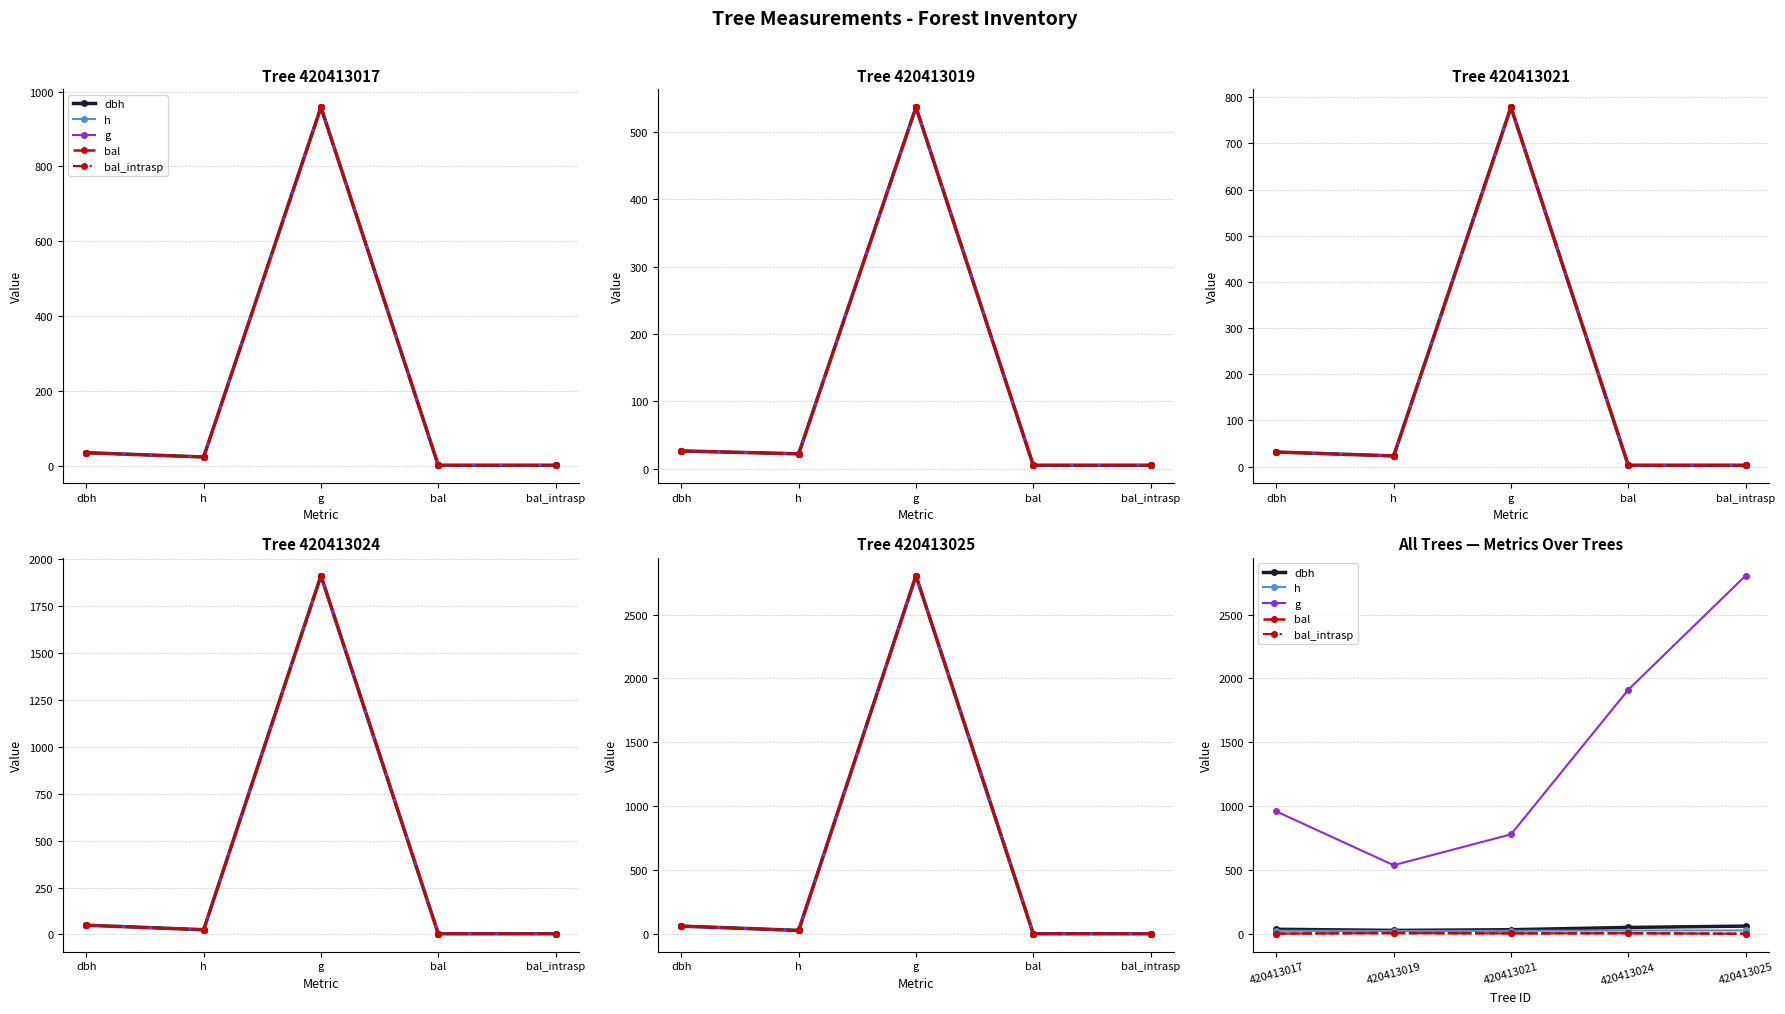

What is the sum of all dbh values?

201.7